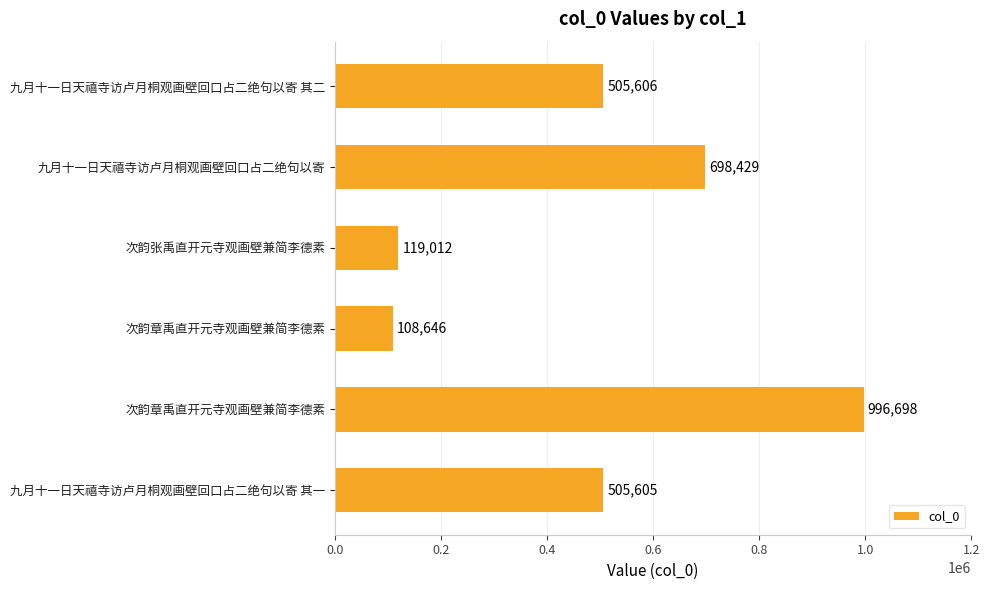

How many bars are there in total?

6